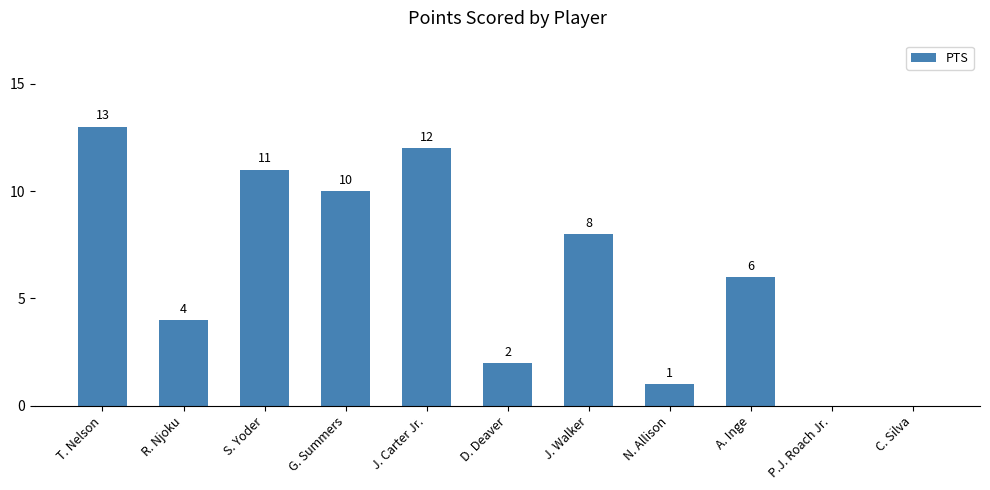

Which category has the highest value across all series?

T. Nelson